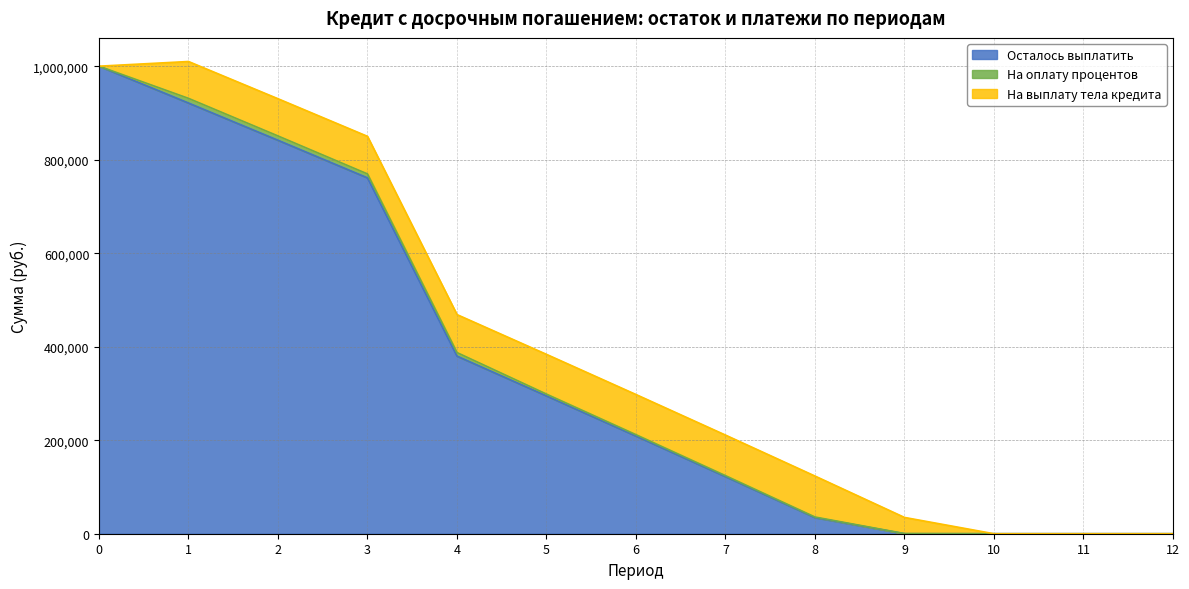

Reading left to right, extract all data points from this chart.

Осталось выплатить: 1000000.0	921151.2	841513.9	761080.3	379842.3	294791.9	208891.1	122131.2	34503.7	0.0	0.0	0.0	0.0
На оплату процентов: 0.0	10000.0	9211.5	8415.1	7610.8	3798.4	2947.9	2088.9	1221.3	345.0	0.0	0.0	0.0
На выплату тела кредита: 0.0	78848.8	79637.3	80433.6	81238.0	85050.4	85900.9	86759.9	87627.5	34503.7	0.0	0.0	0.0